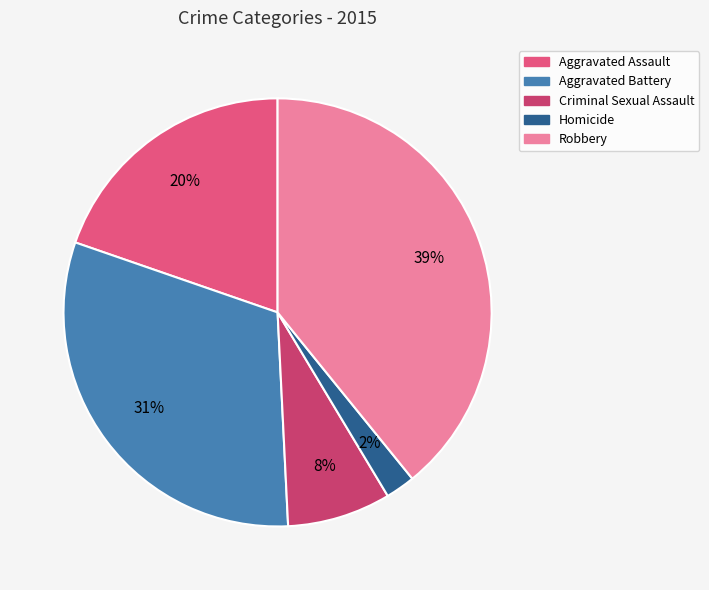

Which slice is the largest?

Robbery